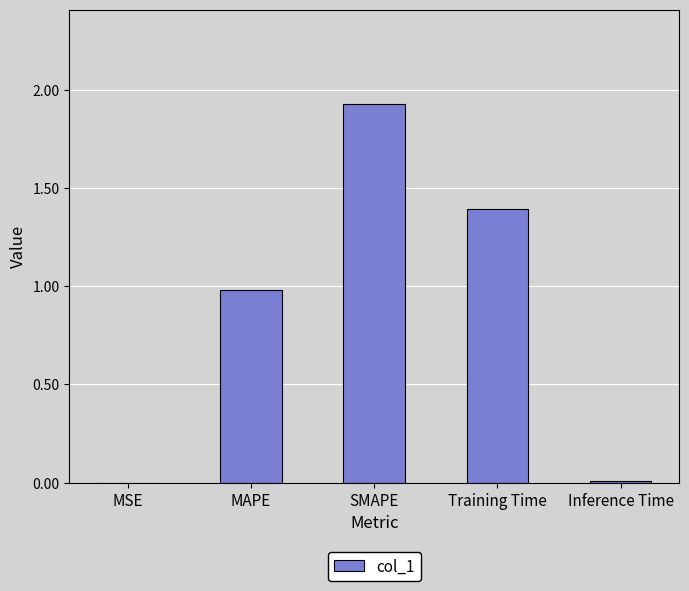

Which label corresponds to the largest value in the chart?

SMAPE